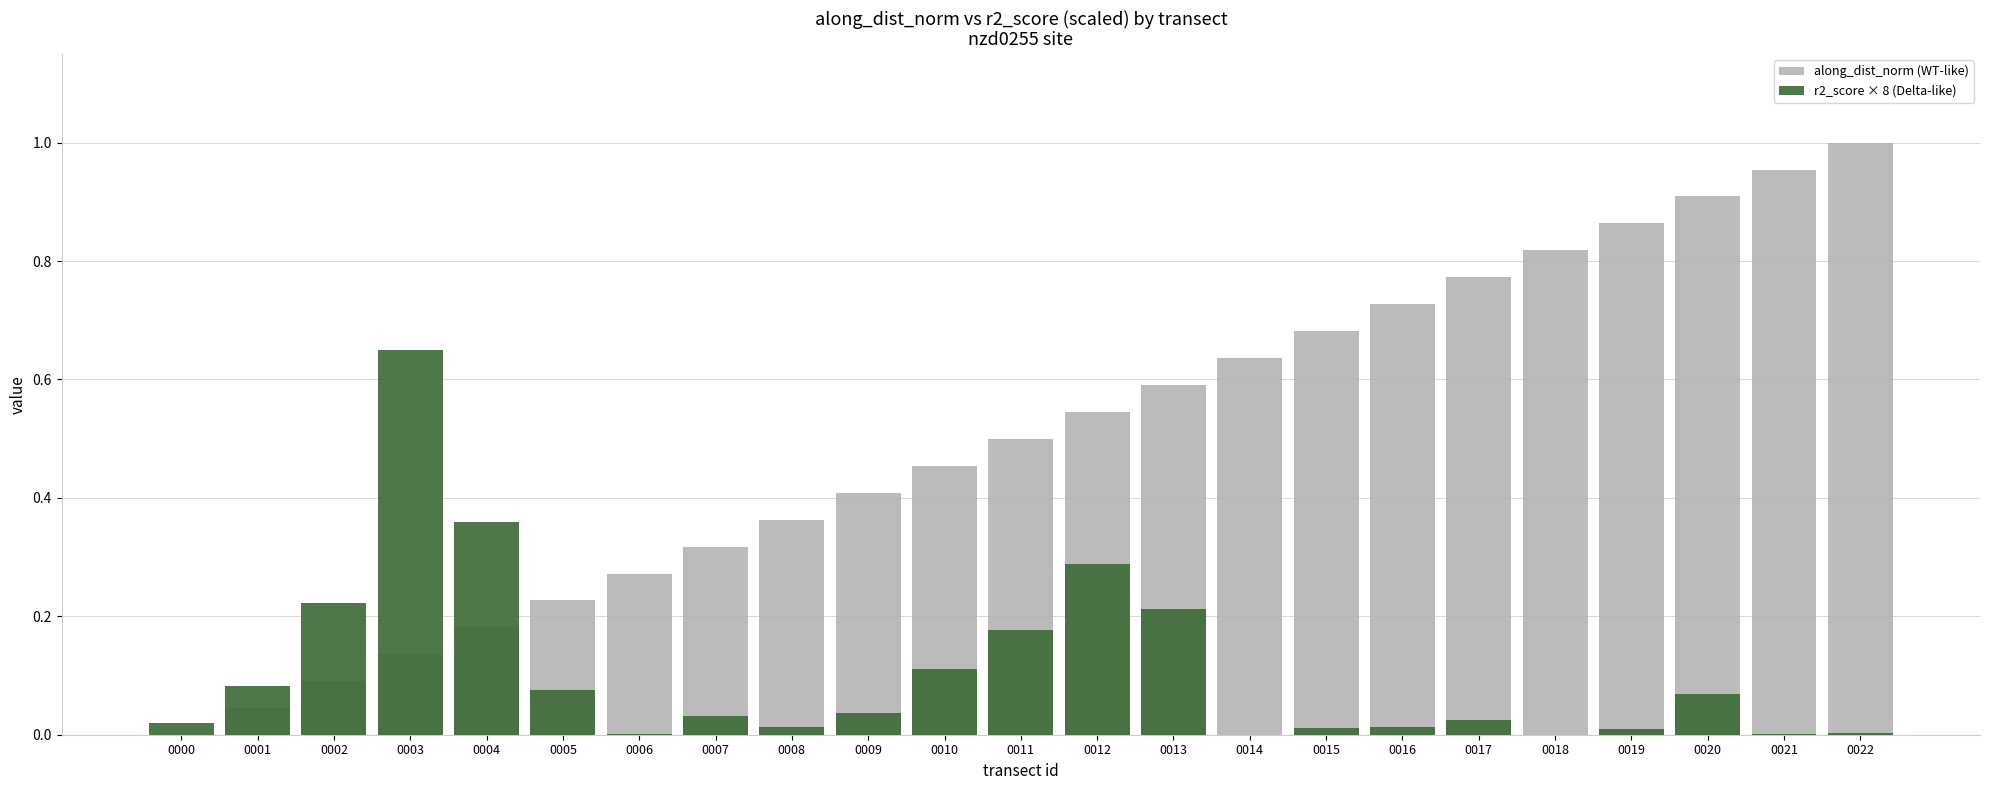

List the series in order of their peak value, lowest first.

r2_score × 8 (Delta-like), along_dist_norm (WT-like)